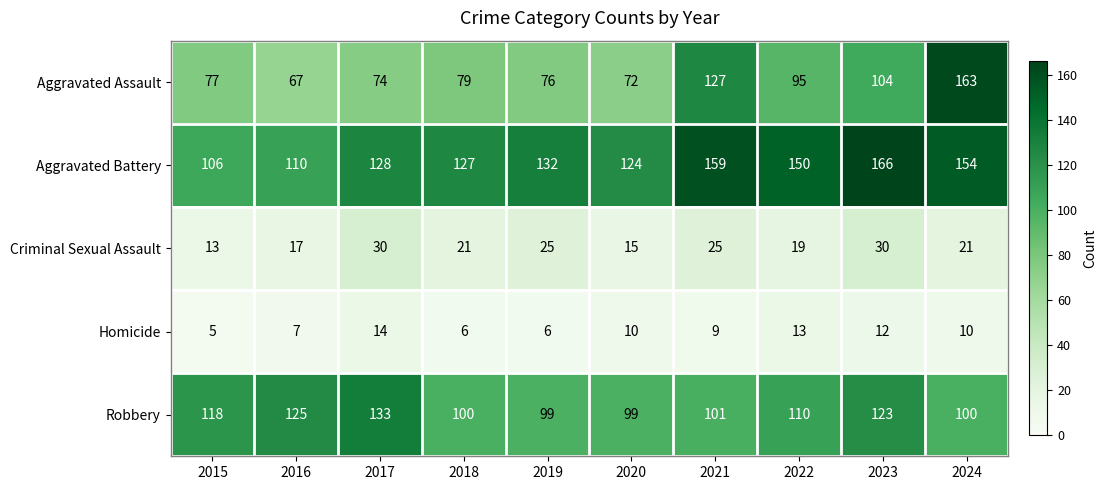

What is the total value across all series at 2015?

319